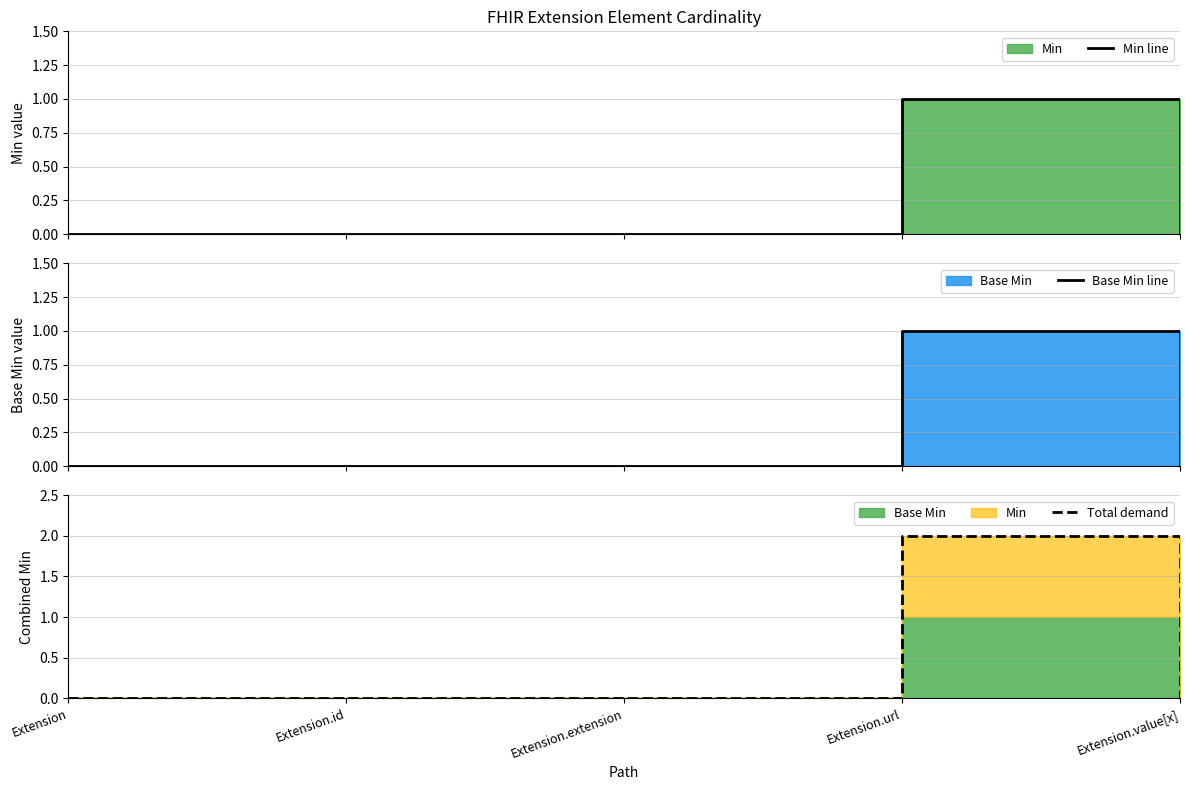

Is it true that Total demand equals 1 at Extension.value[x]?

False